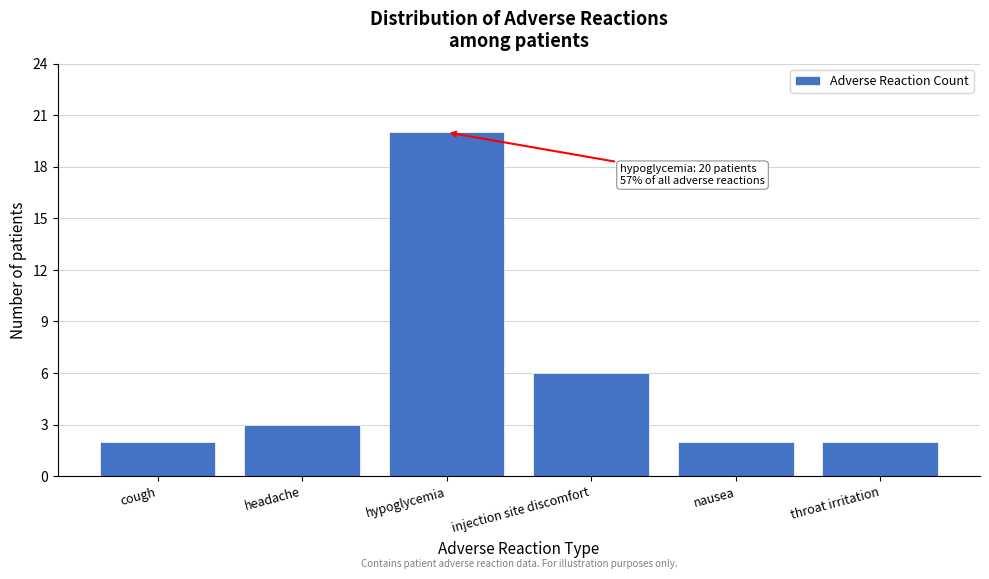

Reading right to left, list all the values displayed in this chart.

2	2	6	20	3	2